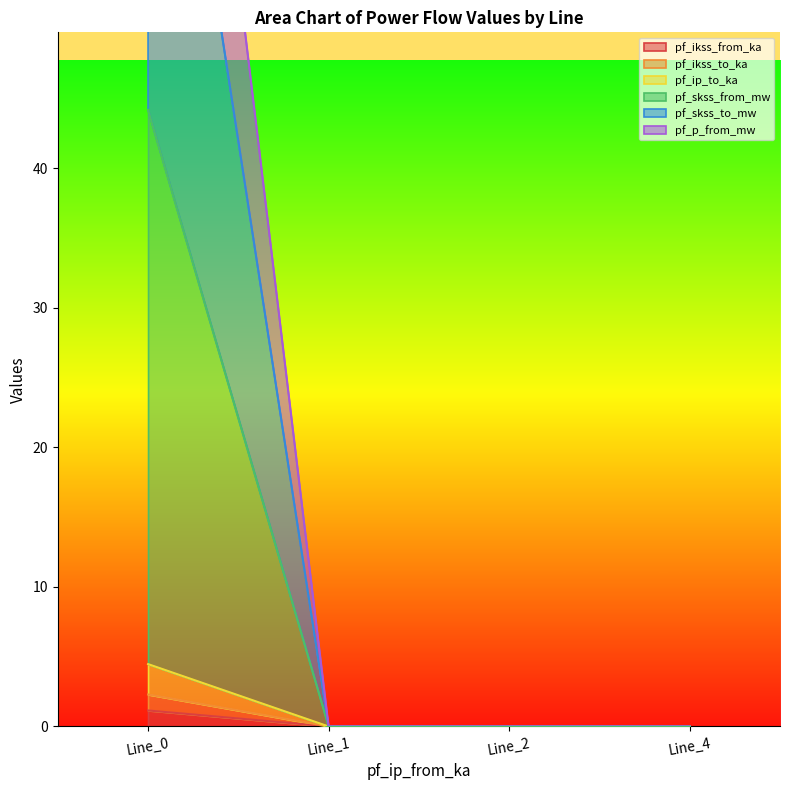

What is the maximum value shown in the chart?

107.5